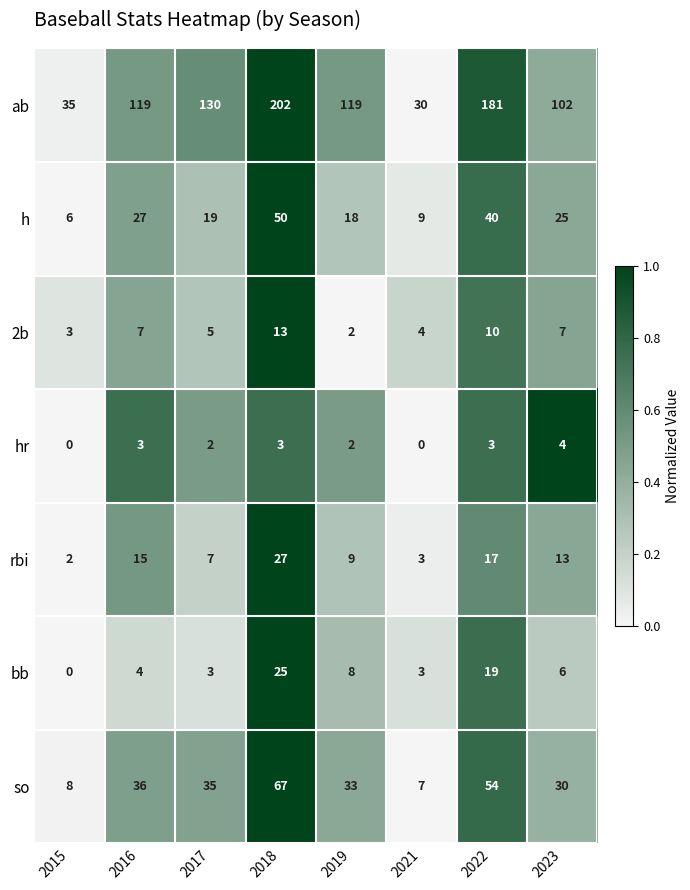

Which series has the largest total across all categories?

ab